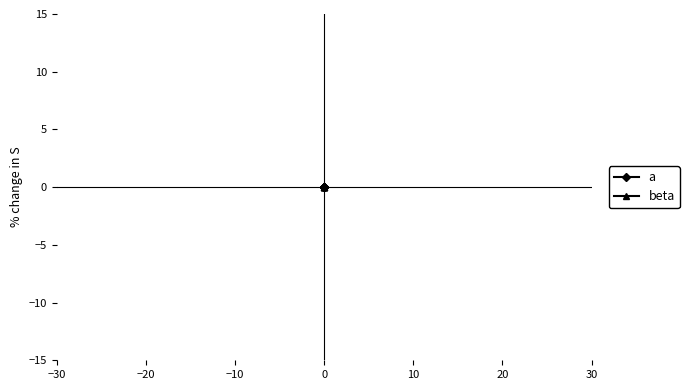

Which series has the widest spread of values?

beta